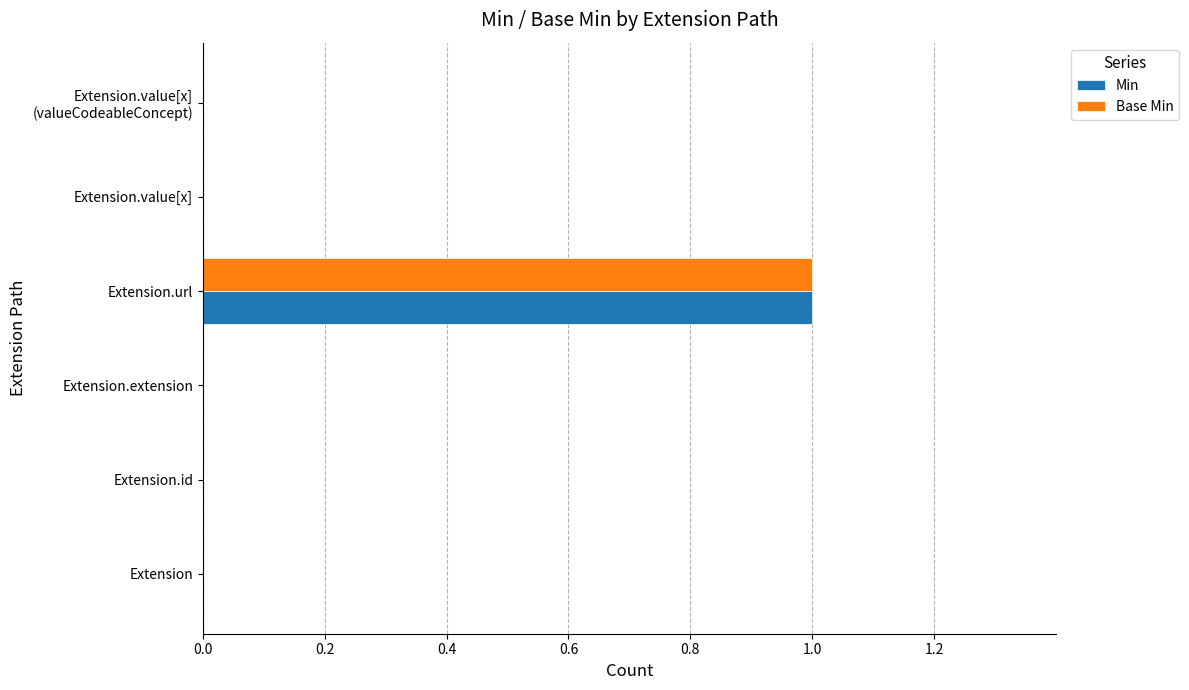

What is the highest value of the Base Min series?

1